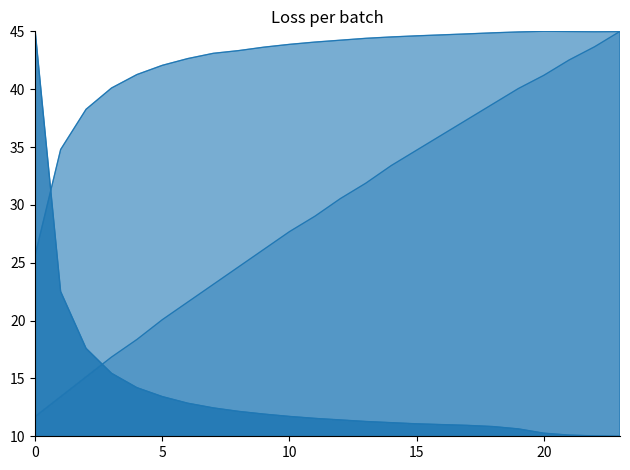

Does the chart have visible grid lines?

No